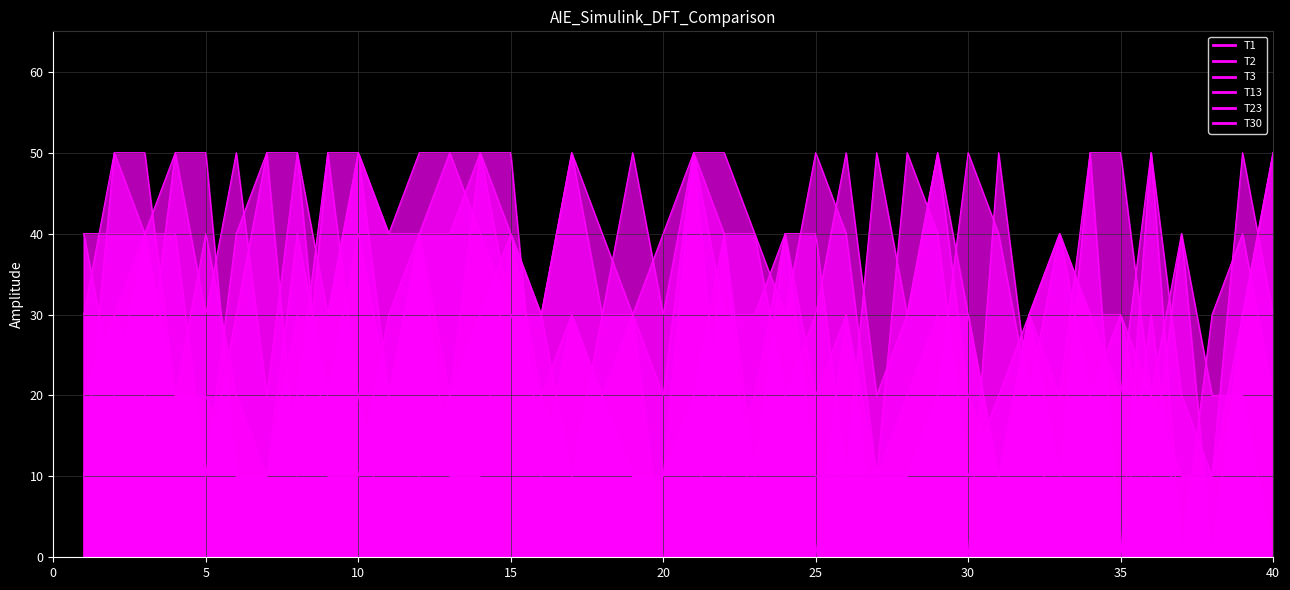

Is the value of T2 at 26 greater than the value of T23 at 20?

Yes